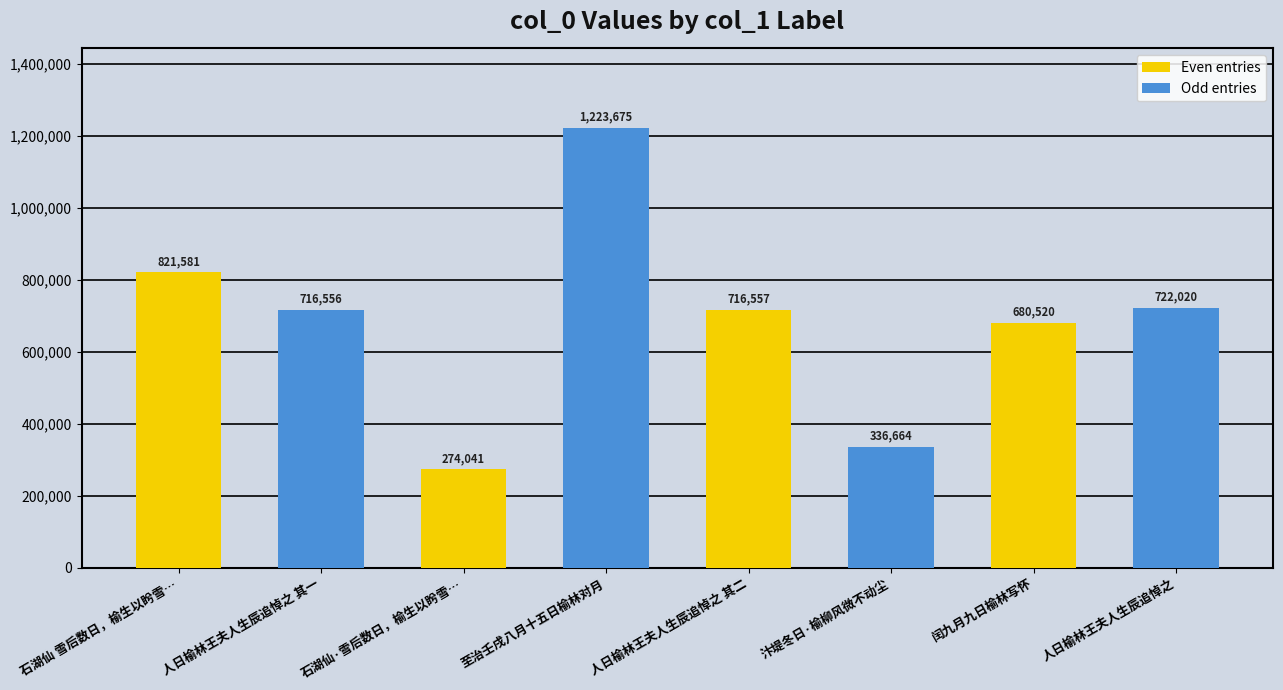

How many bars are there in each group?

2